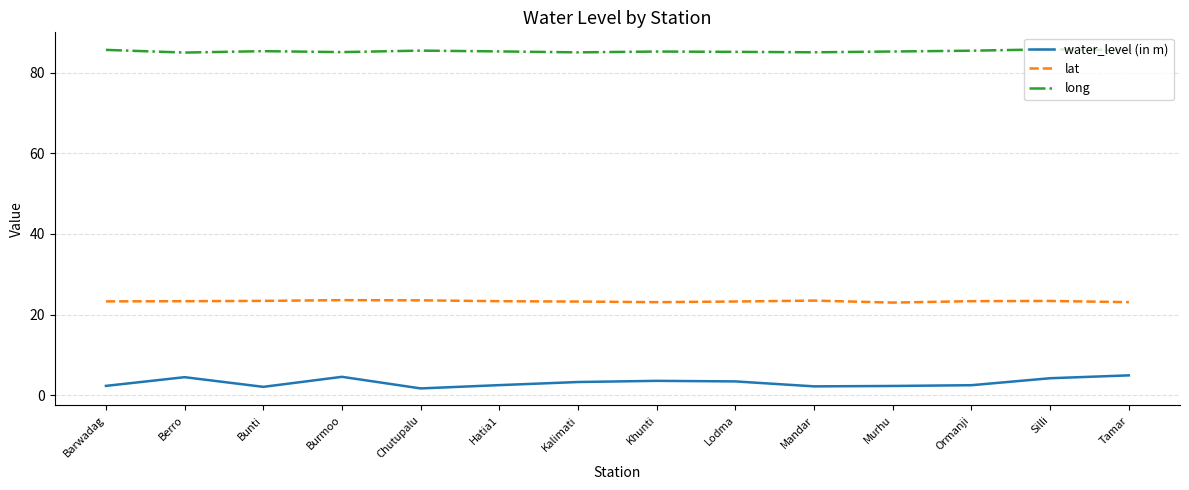

What is the difference between the second highest and minimum values in the water_level (in m) series?

2.9